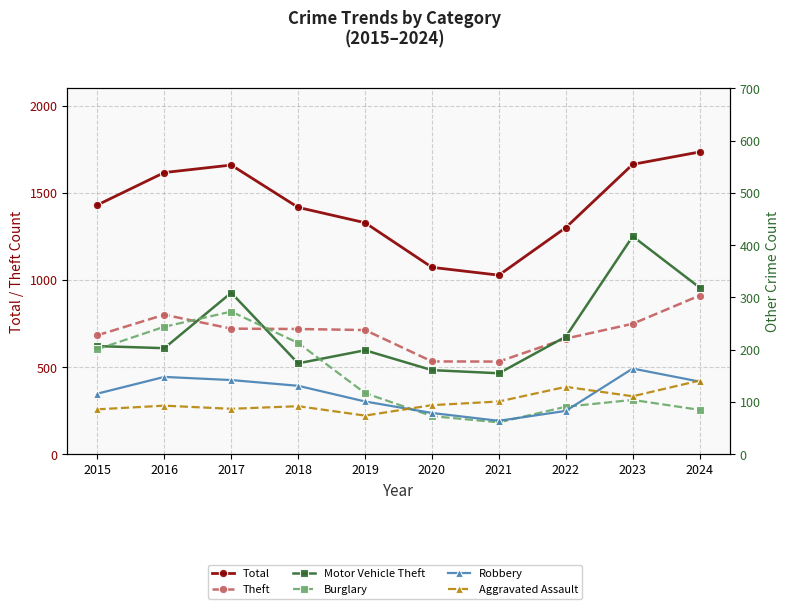

At 2024, list the series in order from largest to smallest.

Total, Theft, Motor Vehicle Theft, Aggravated Assault, Robbery, Burglary